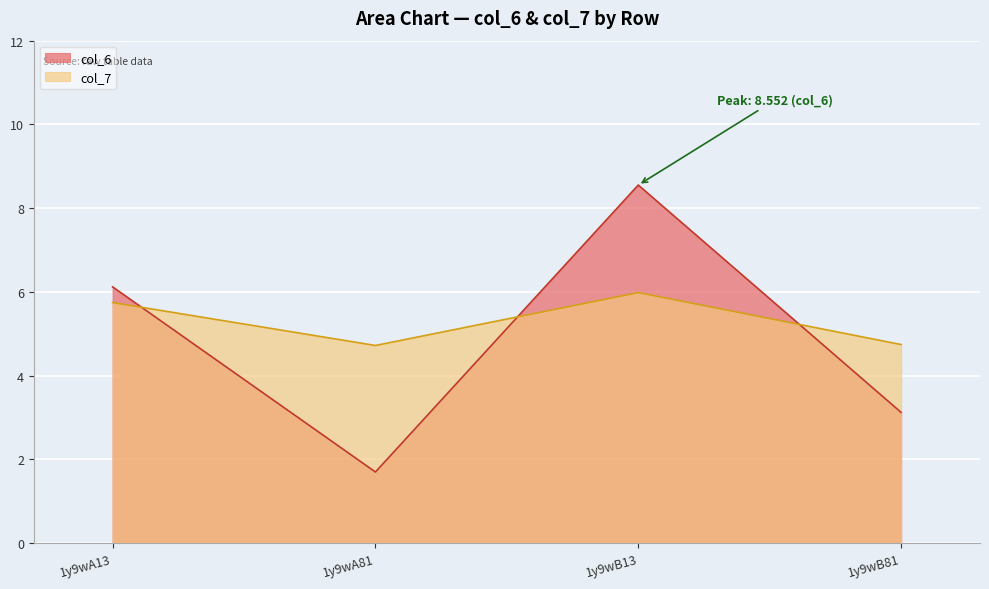

Where does the col_6 series first go above 6?

1y9wA13